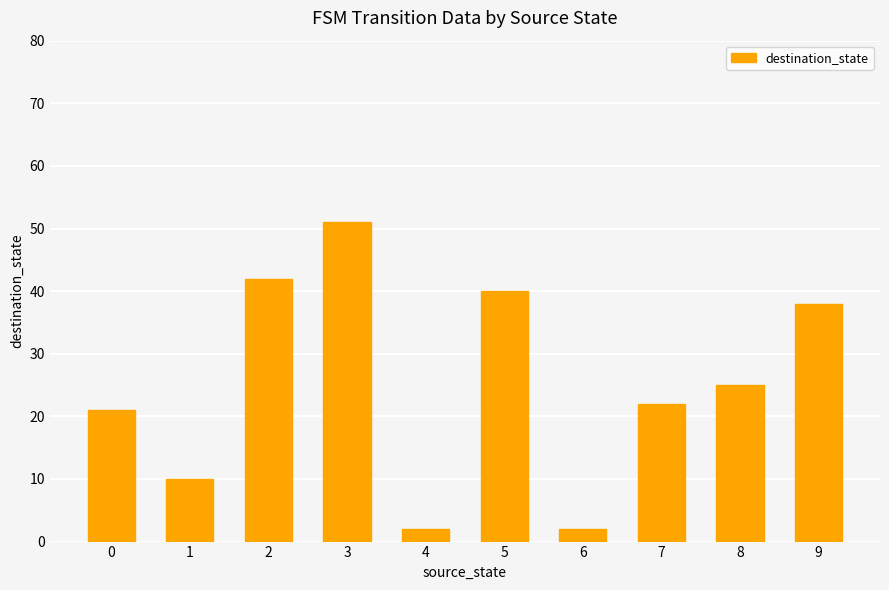

Is it true that the value at 9 is 38?

True